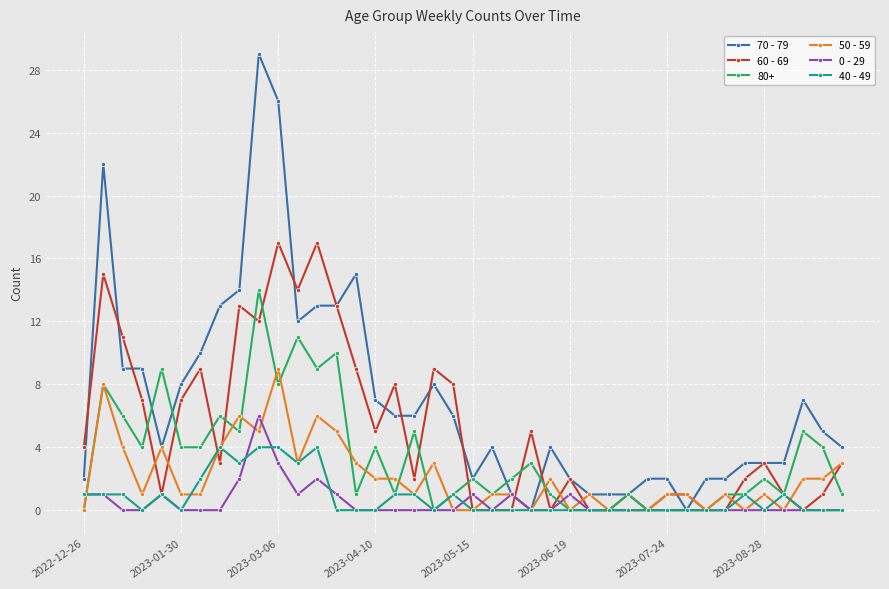

True or false: 40 - 49 has more than 2 interior local peaks.

True